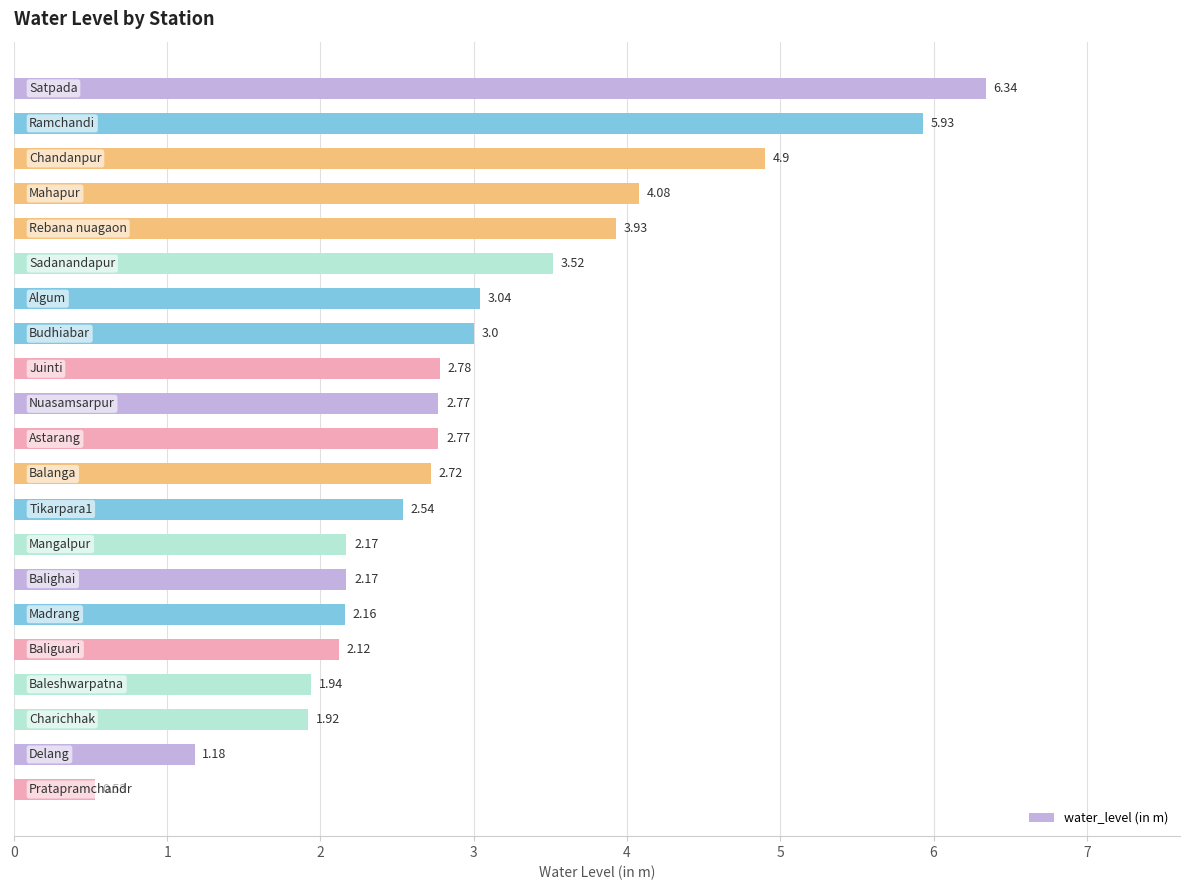

What is the difference between the second highest and minimum values?

5.4